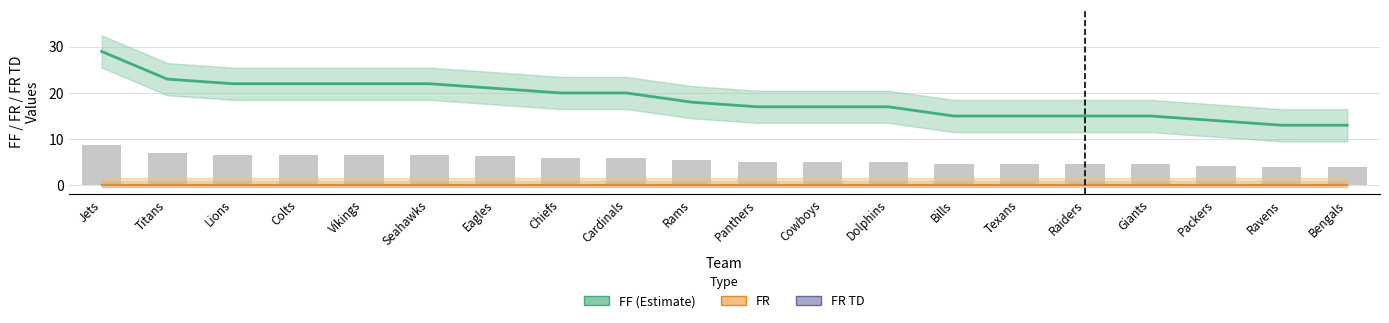

The value of FF at Dolphins is 25. True or false?

False